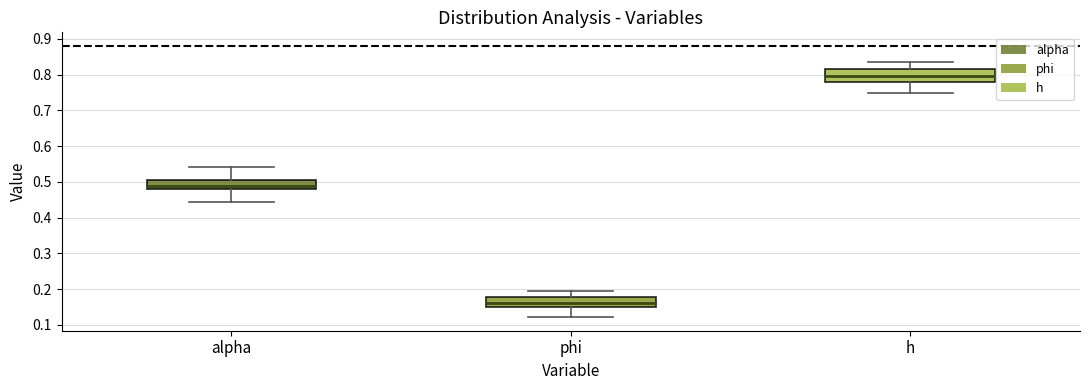

Which box's median line is the highest?

h